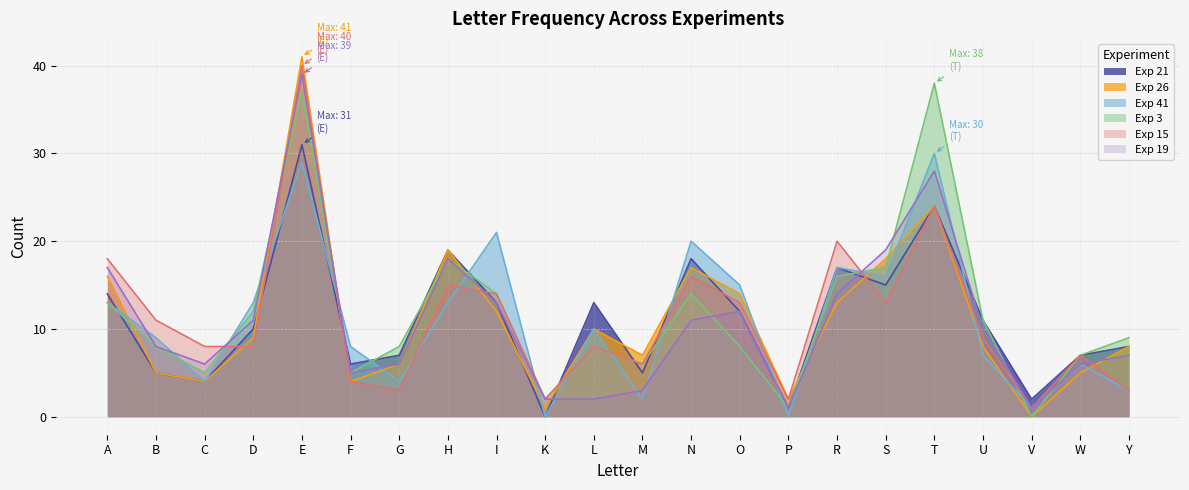

What is the total value across all series at P?

7